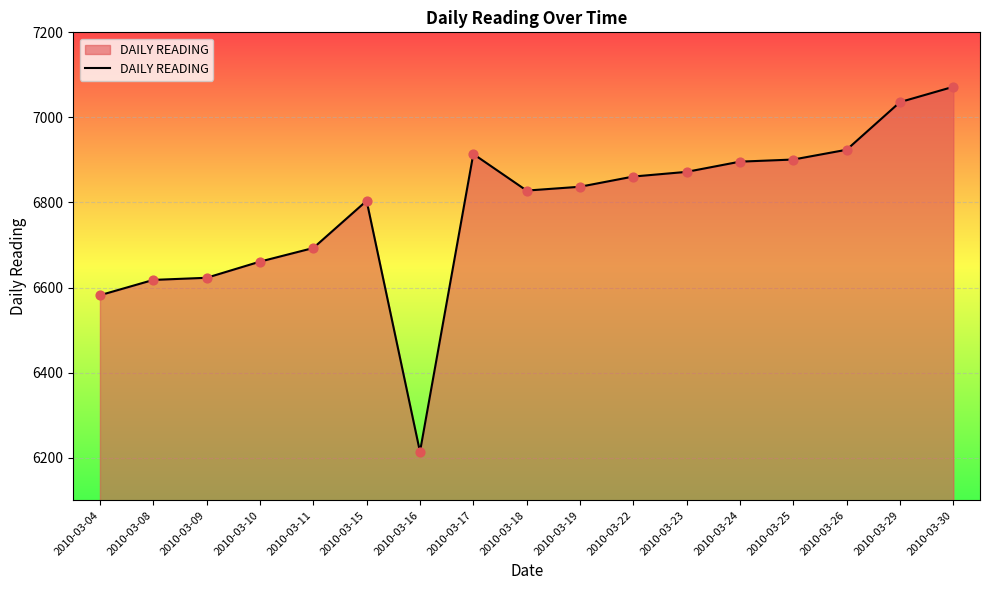

Which has a higher value, 2010-03-25 or 2010-03-15?

2010-03-25